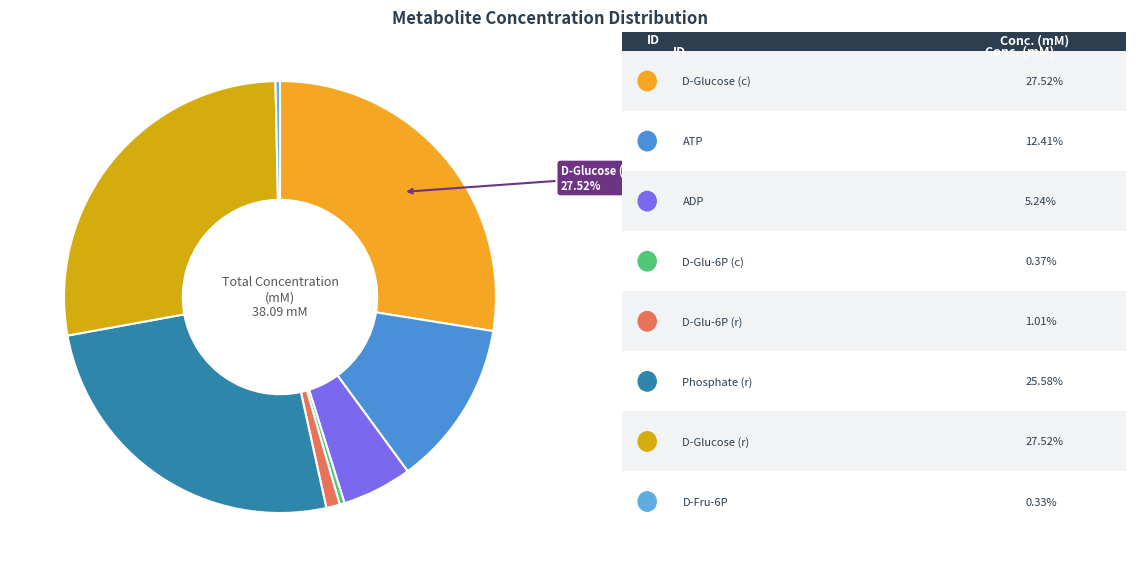

Count the number of slices in the pie.

8